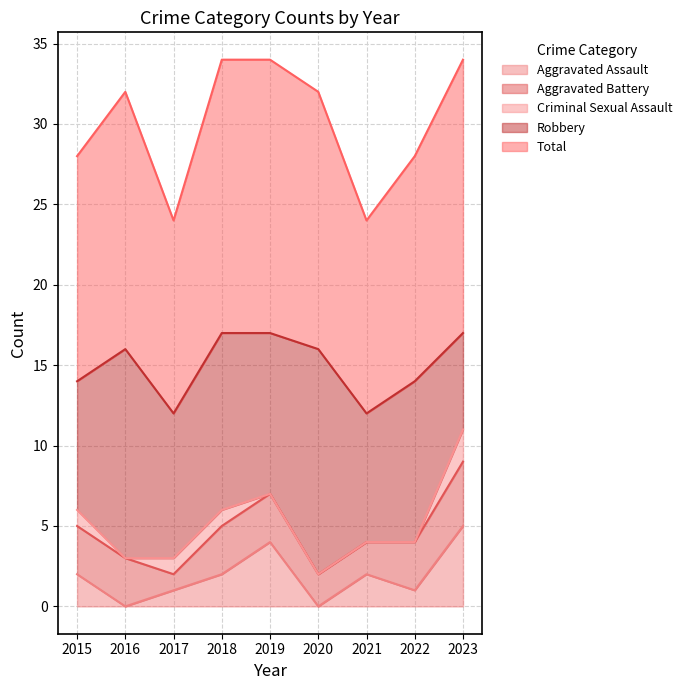

What is the spread (max minus min) of values at 2022?

14